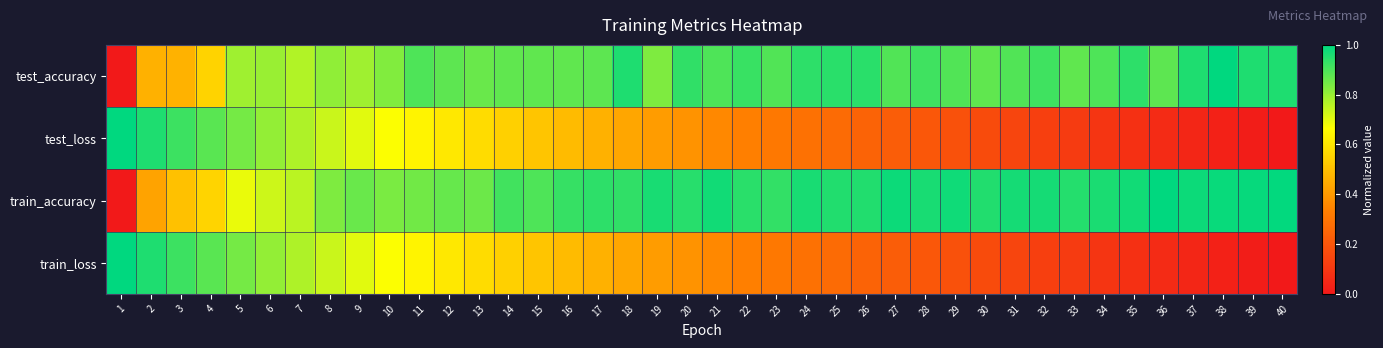

What is the difference between the highest and lowest values at 30?

0.8